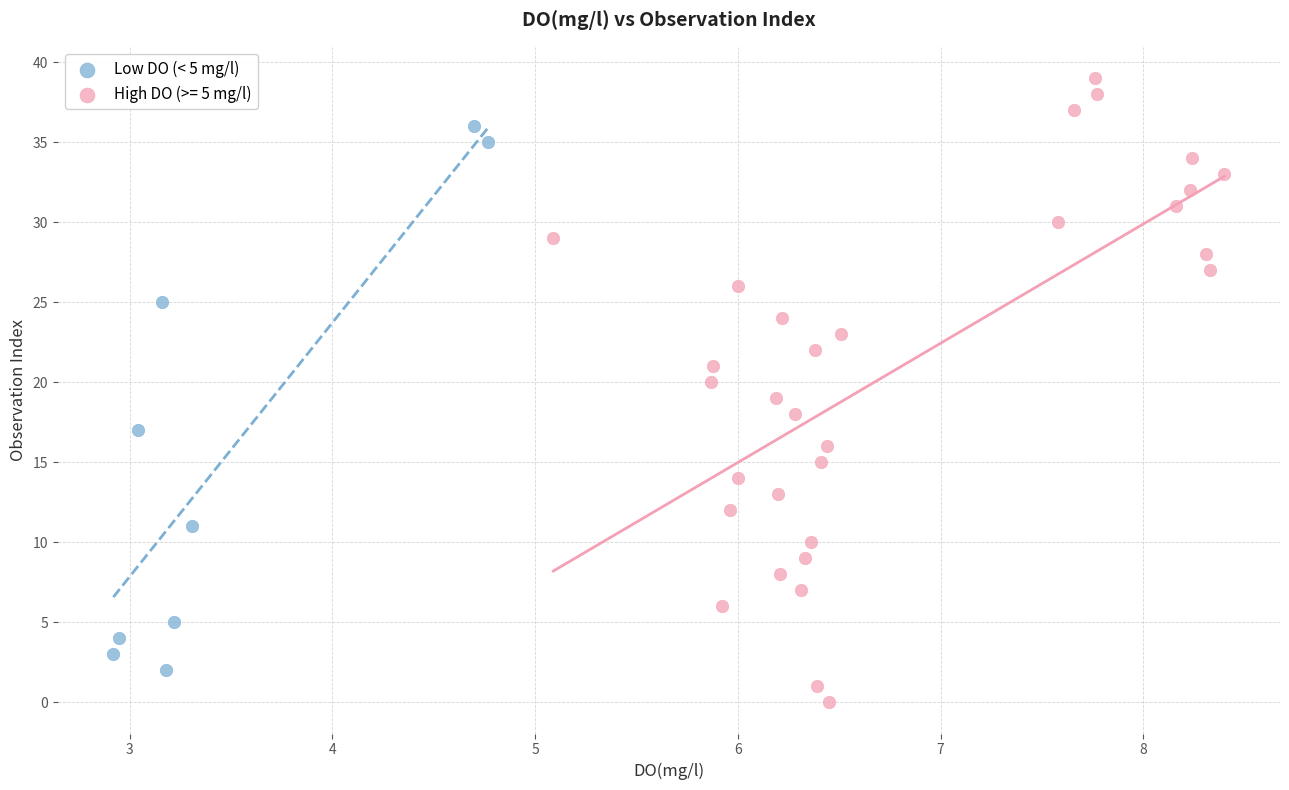

Which series reaches the maximum Y coordinate?

High DO (>= 5 mg/l)